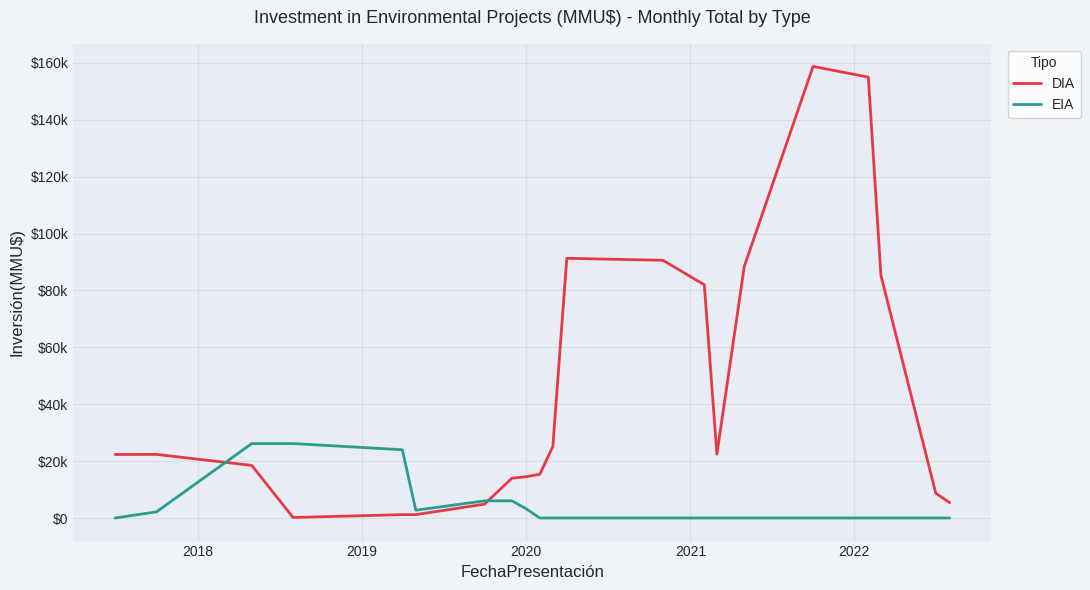

Where do EIA and DIA first cross each other?

2018 and 2019